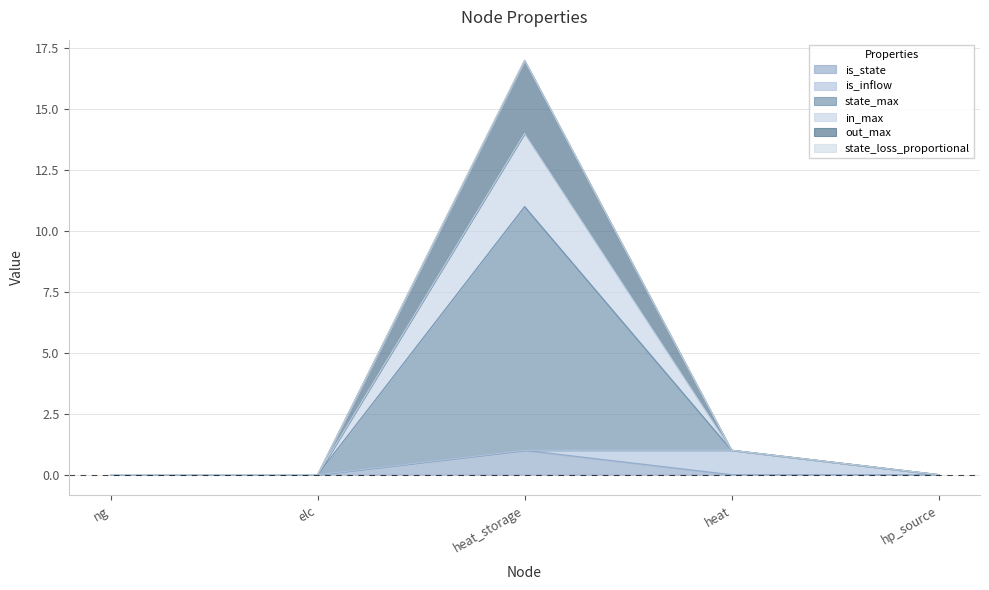

How many lines are shown in the chart?

6